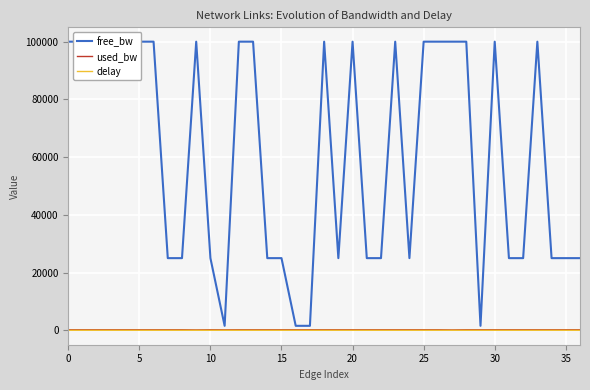

Which series has the largest total across all categories?

free_bw